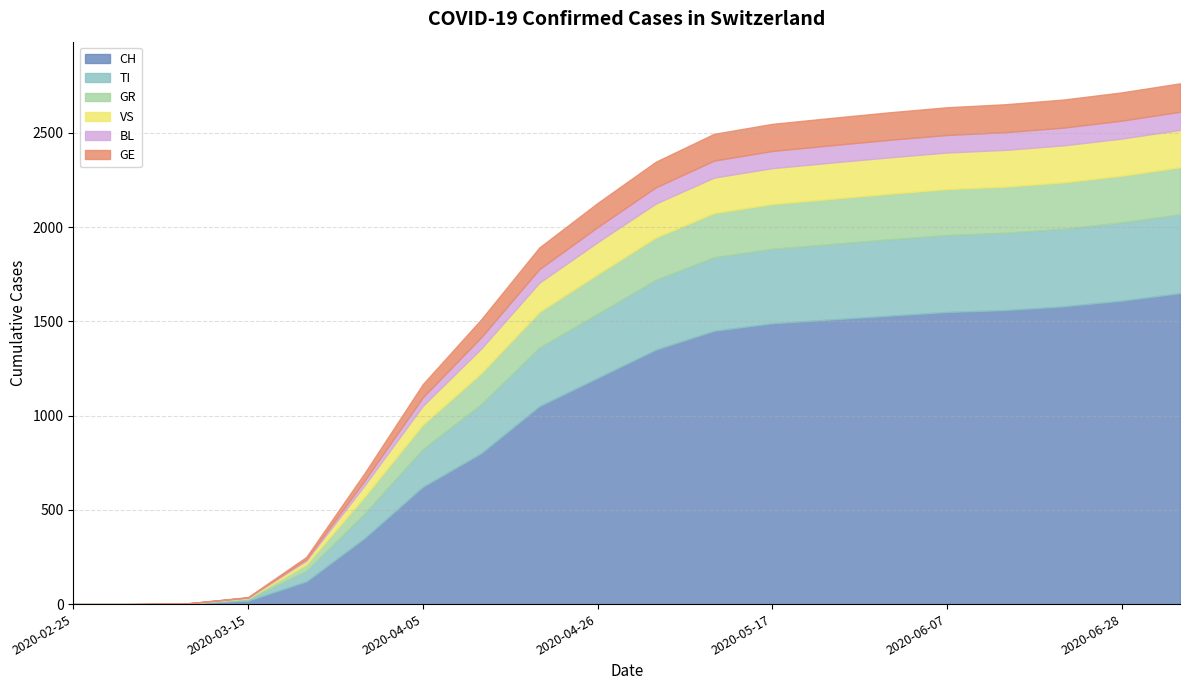

Is it true that GR equals 62 at 2020-04-05?

False